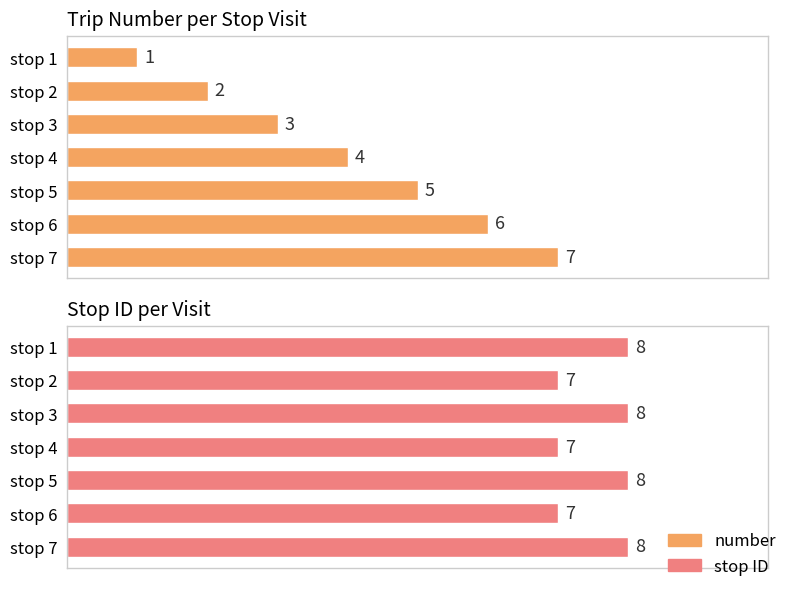

Which series has the largest total across all categories?

stop ID